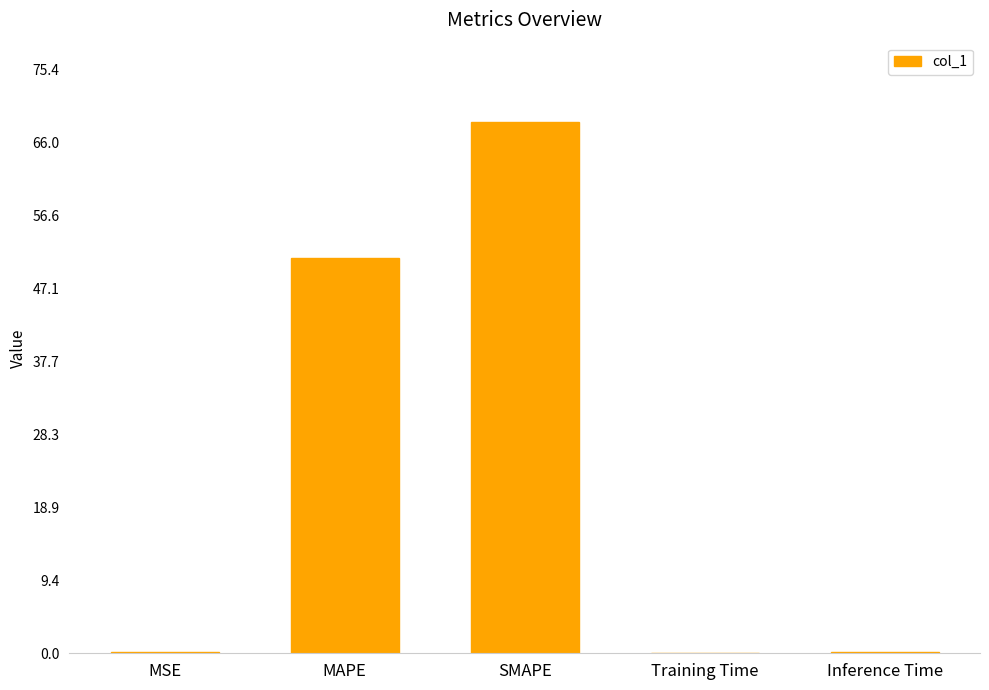

True or false: the data shows 51.1 at MAPE.

True